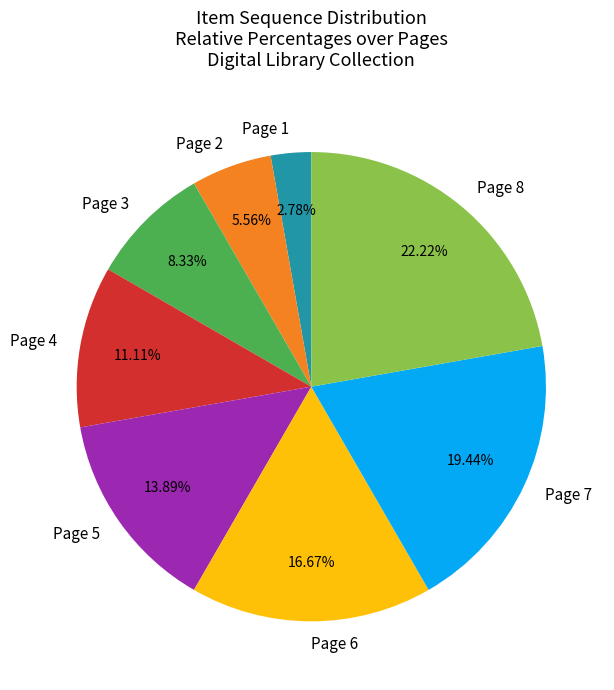

To the nearest percent, what is the difference between the Page 4 and Page 8 slice percentages?

11%